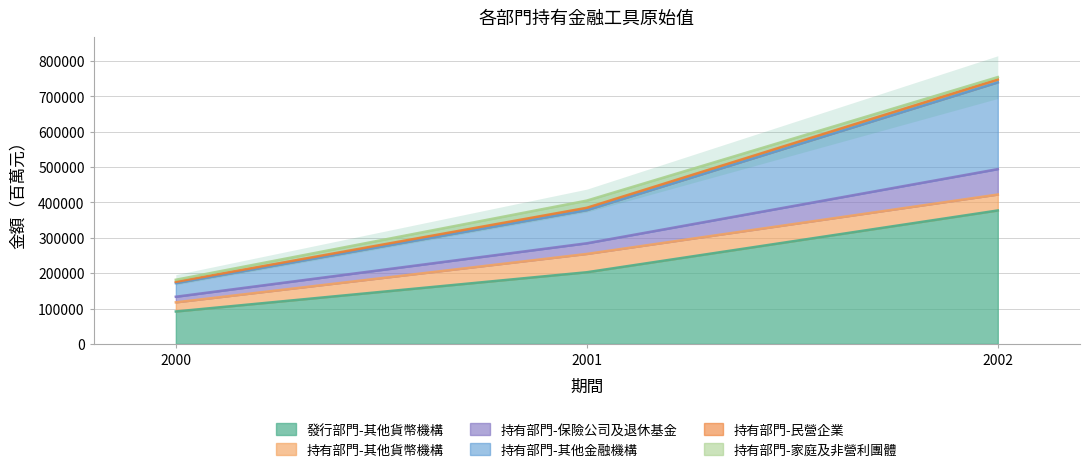

Rank the series by their maximum value, from lowest to highest.

發行部門-其他貨幣機構, 持有部門-保險公司及退休基金, 持有部門-其他金融機構